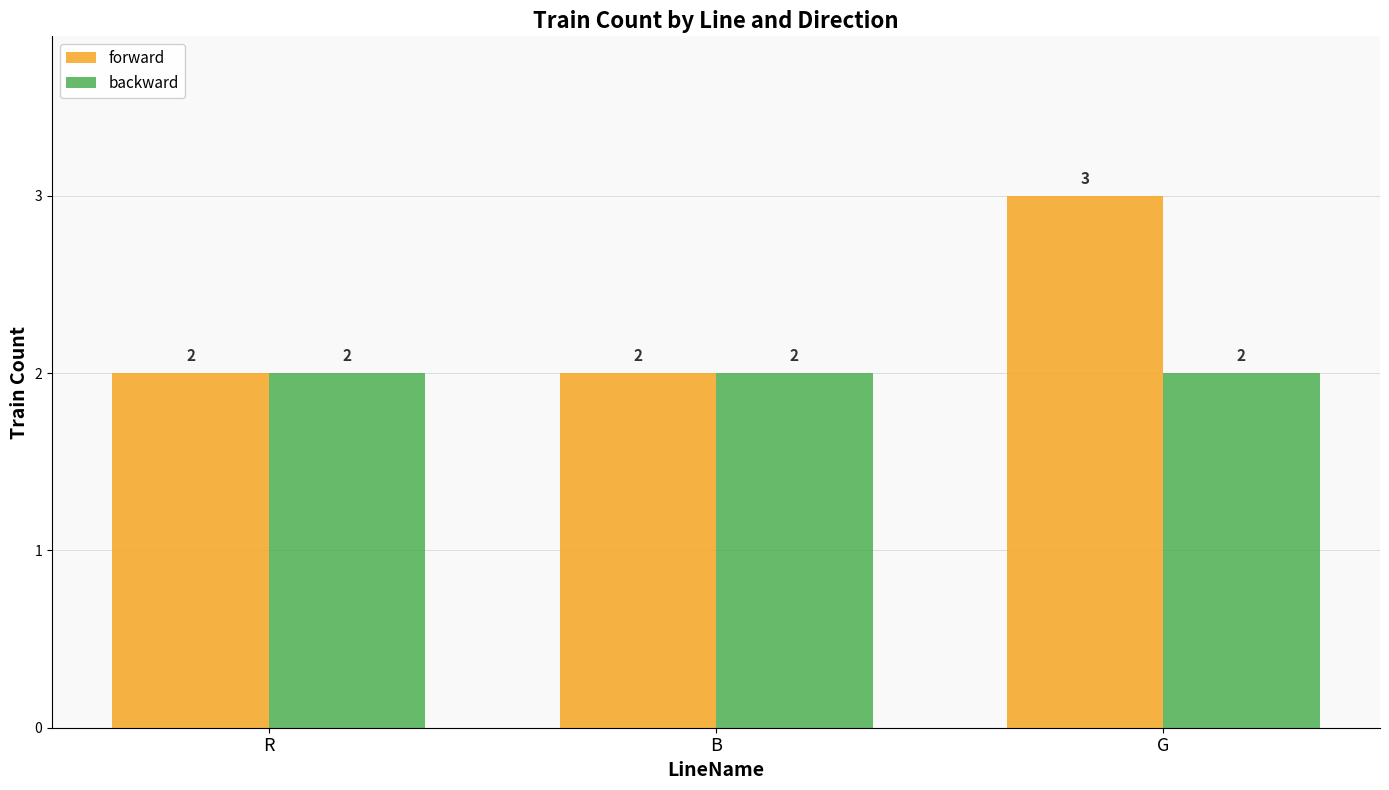

What is the sum of all backward values?

6